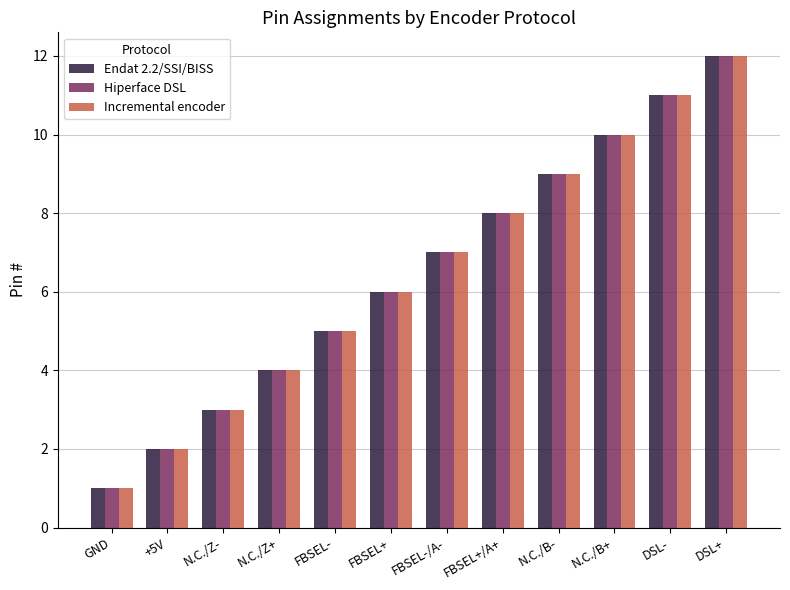

How many groups of bars are there?

12